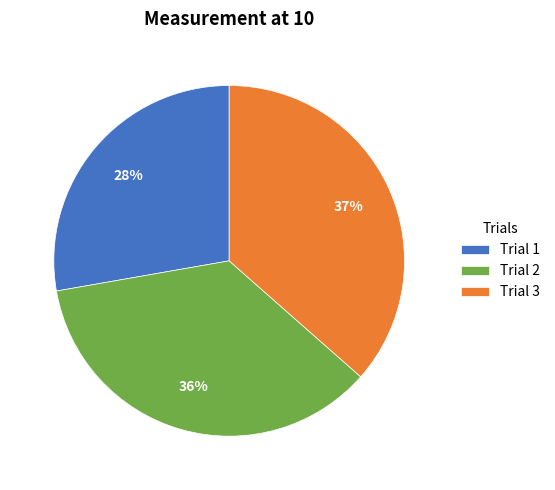

To the nearest percent, what is the difference between the largest and smallest slice percentages?

9%